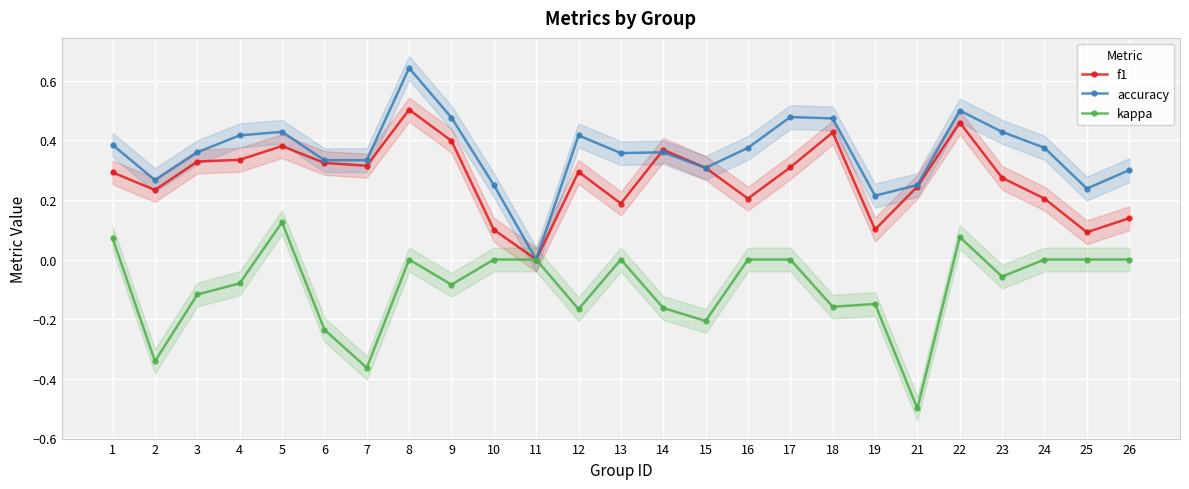

True or false: kappa has more than 2 interior local peaks.

True